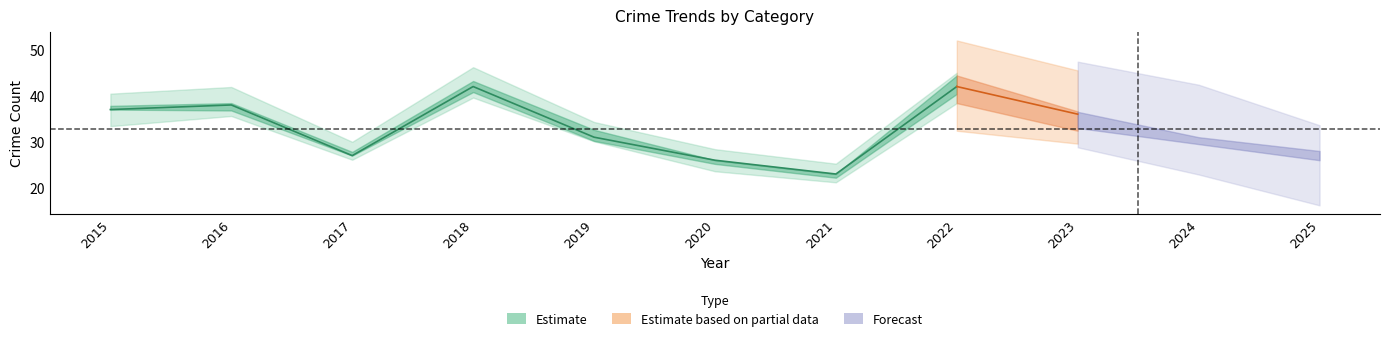

True or false: Aggravated Assault has a value of 5 at 2016.

False